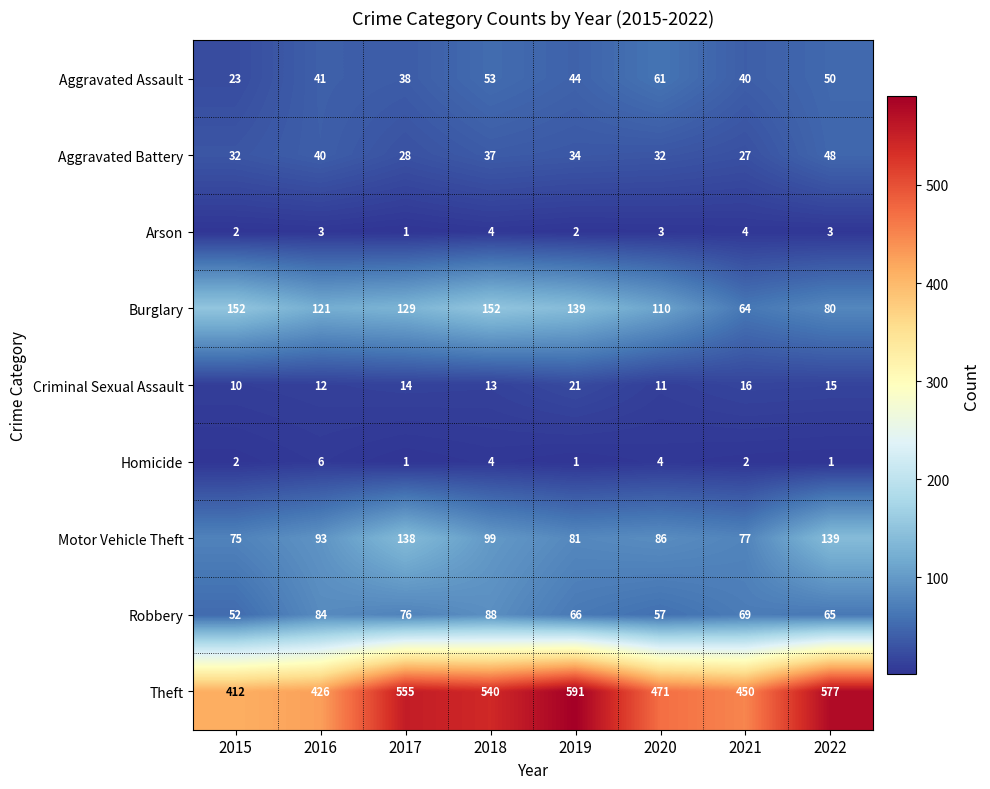

At which label does Aggravated Battery reach its minimum?

2021